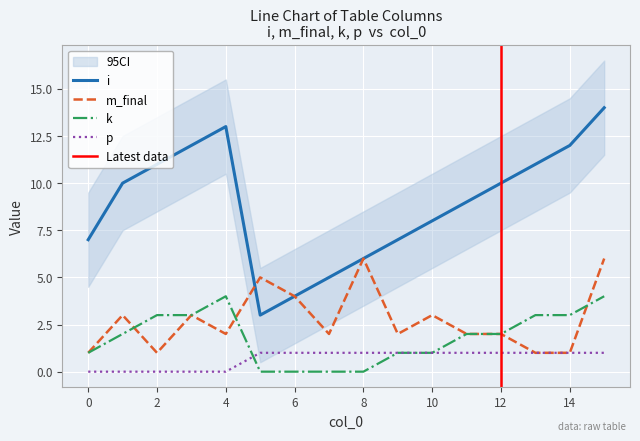

In i, how many points are lower than both neighbors (excluding endpoints)?

1